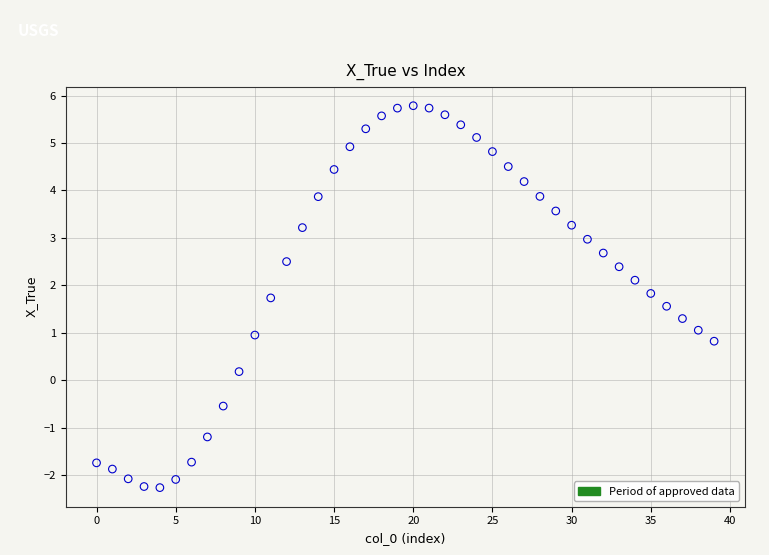

What is the range of Y values (max minus min)?

8.0